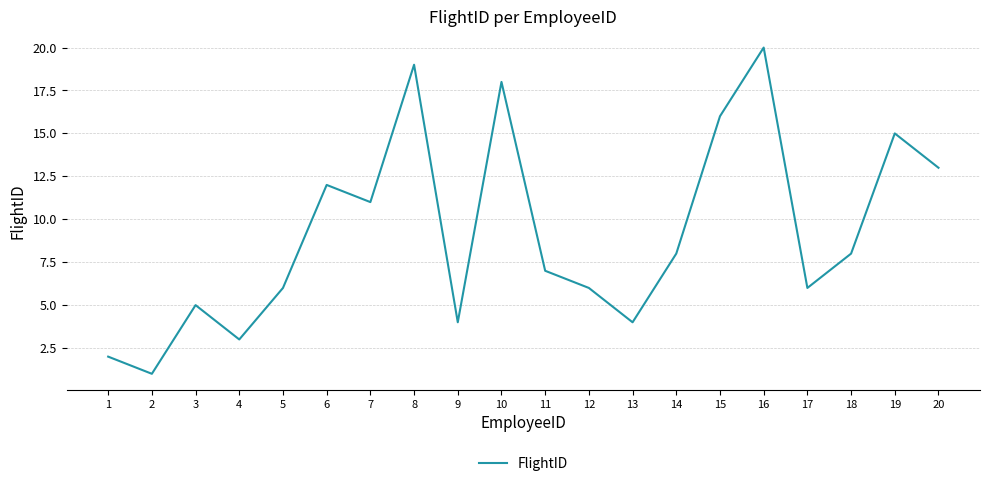

The value at 7 is 11. True or false?

True